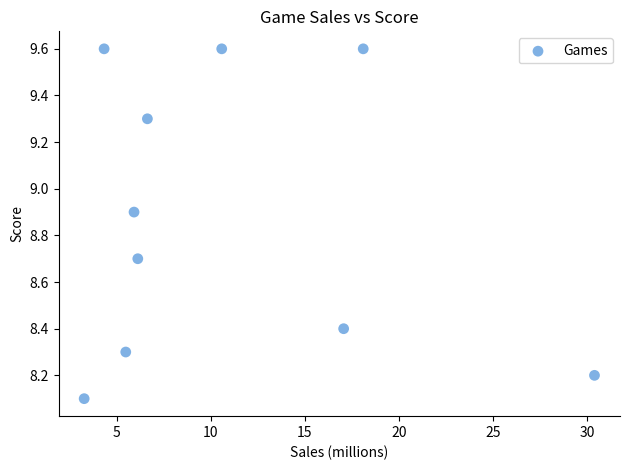

What is the average Y value?

8.9